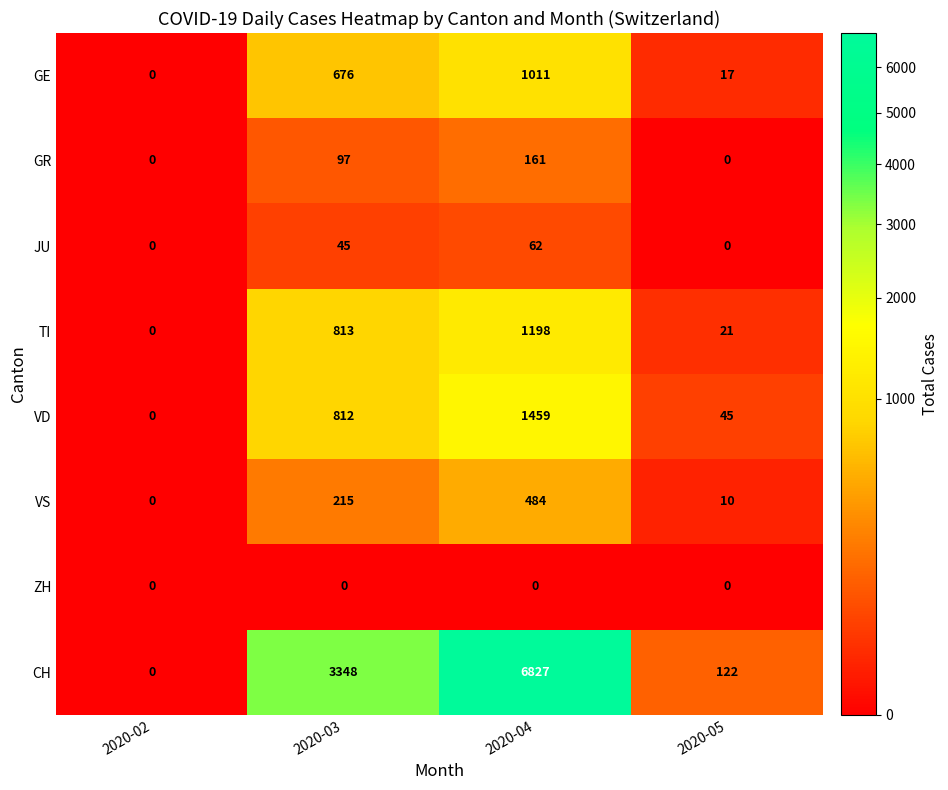

Is it true that CH equals 2036 at 2020-03?

False